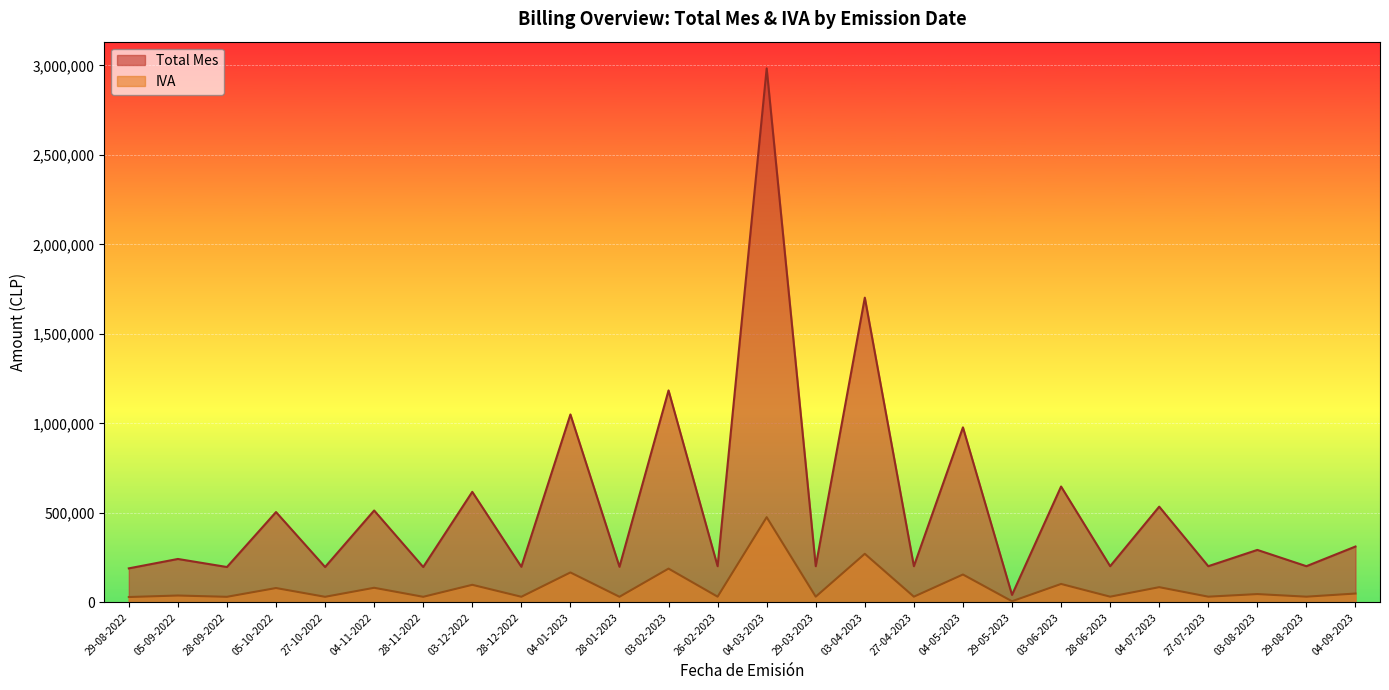

How many lines are shown in the chart?

2